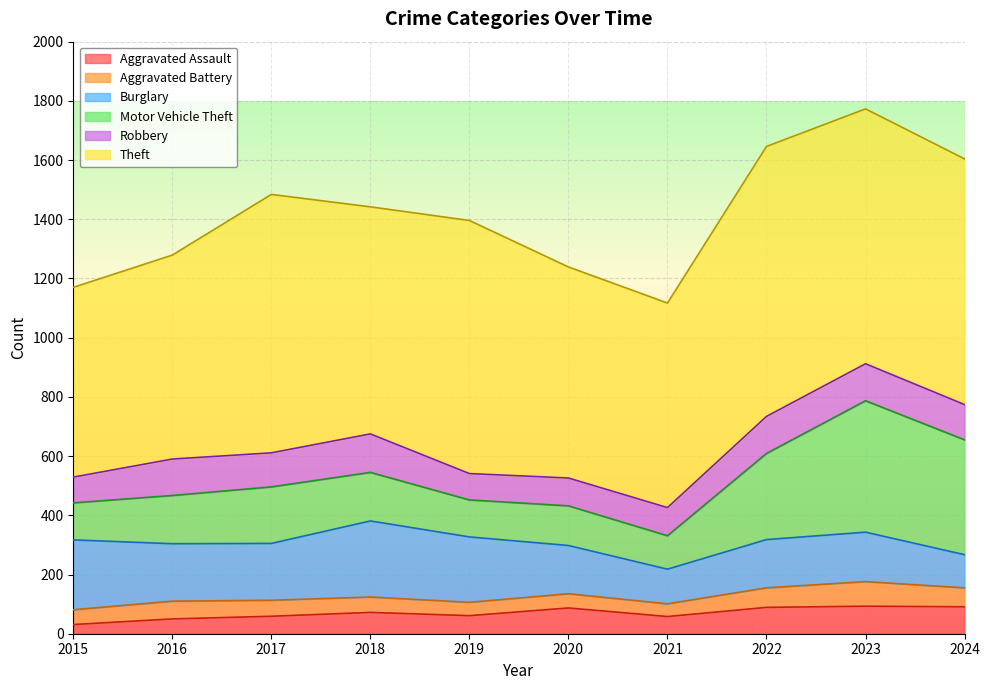

Which series has the largest range (max minus min)?

Motor Vehicle Theft